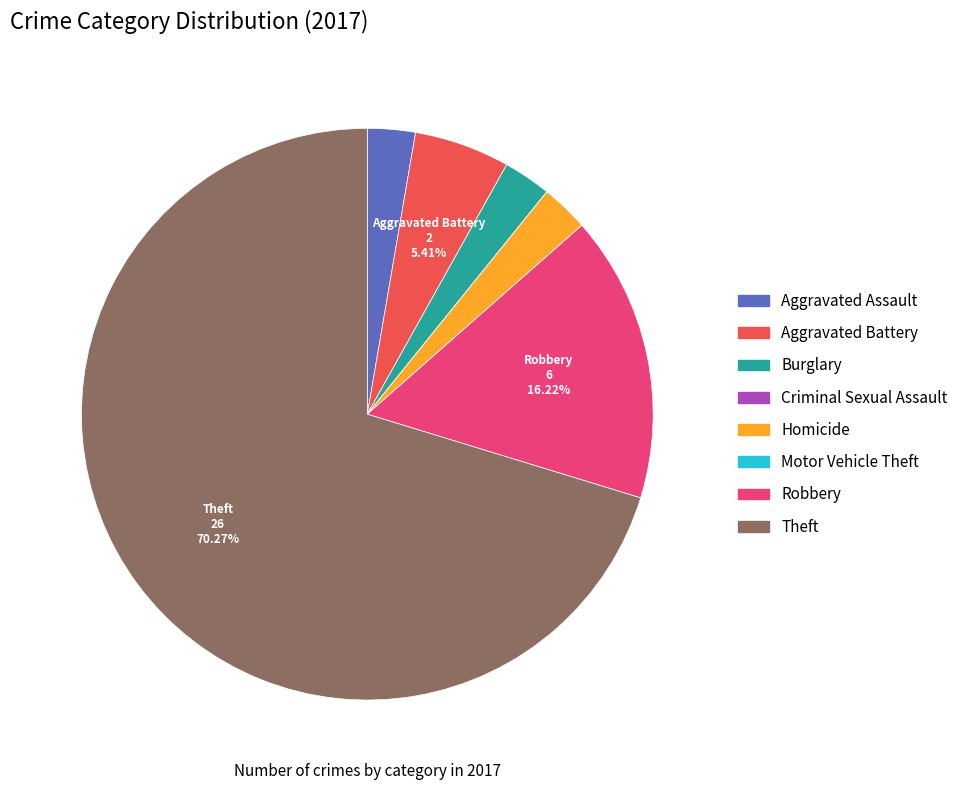

True or false: Robbery accounts for 16% of the total.

True